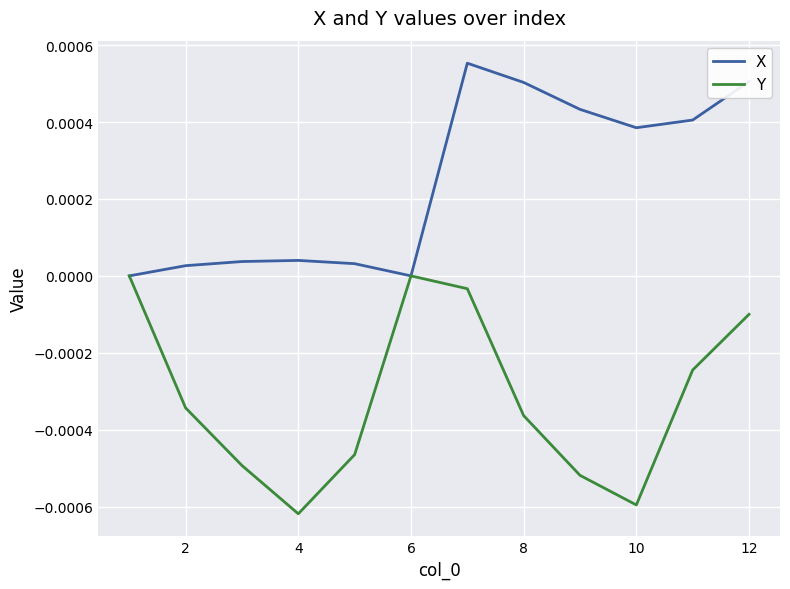

Which series has the largest total across all categories?

X